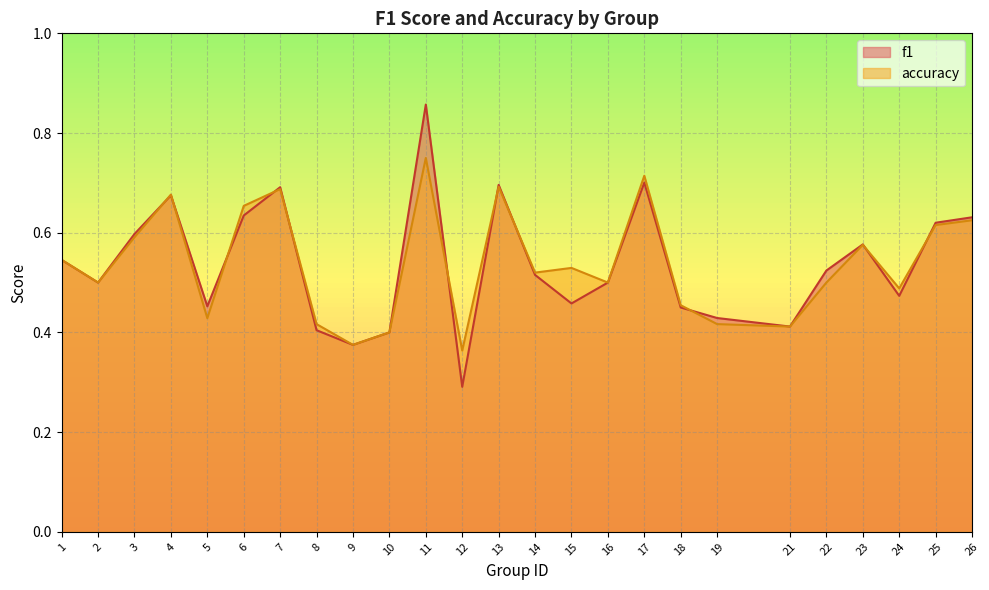

Does the chart display data point markers on the line(s)?

No